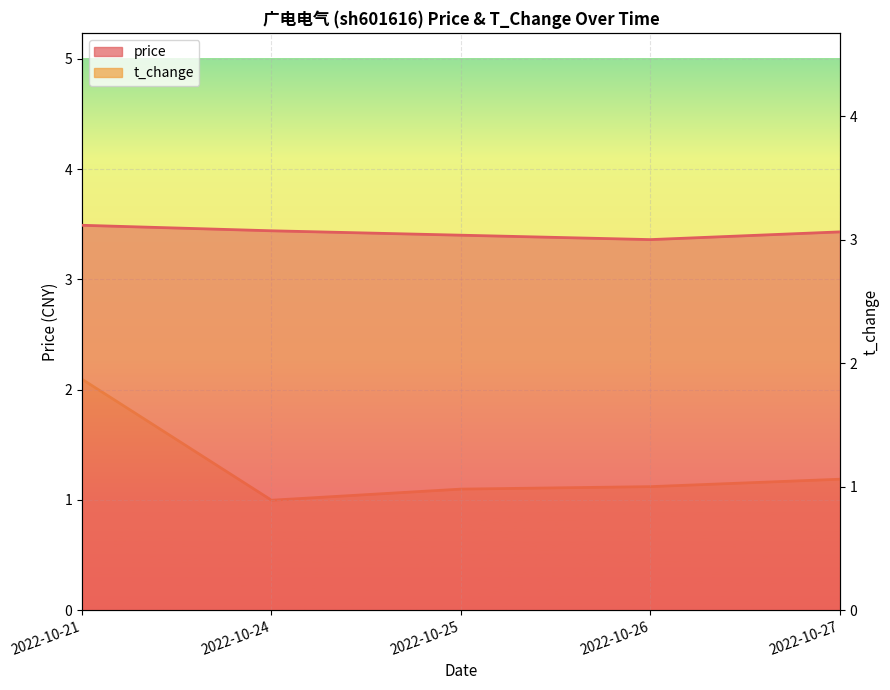

What is the value of the price point at the 1st from the left?

3.5